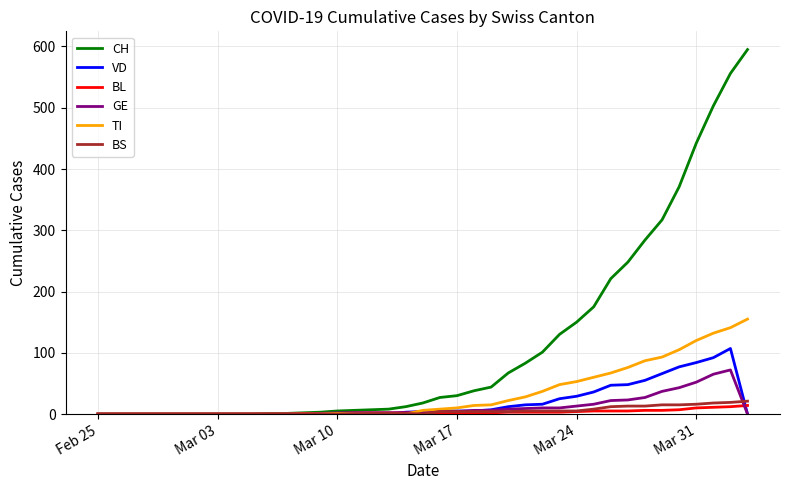

What is the highest value of the TI series?

155